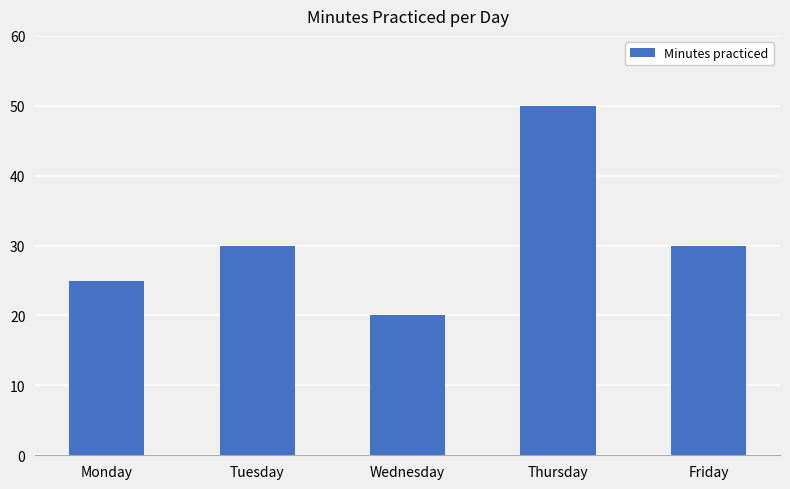

Reading left to right, transcribe all the data shown in this chart.

Monday=25	Tuesday=30	Wednesday=20	Thursday=50	Friday=30